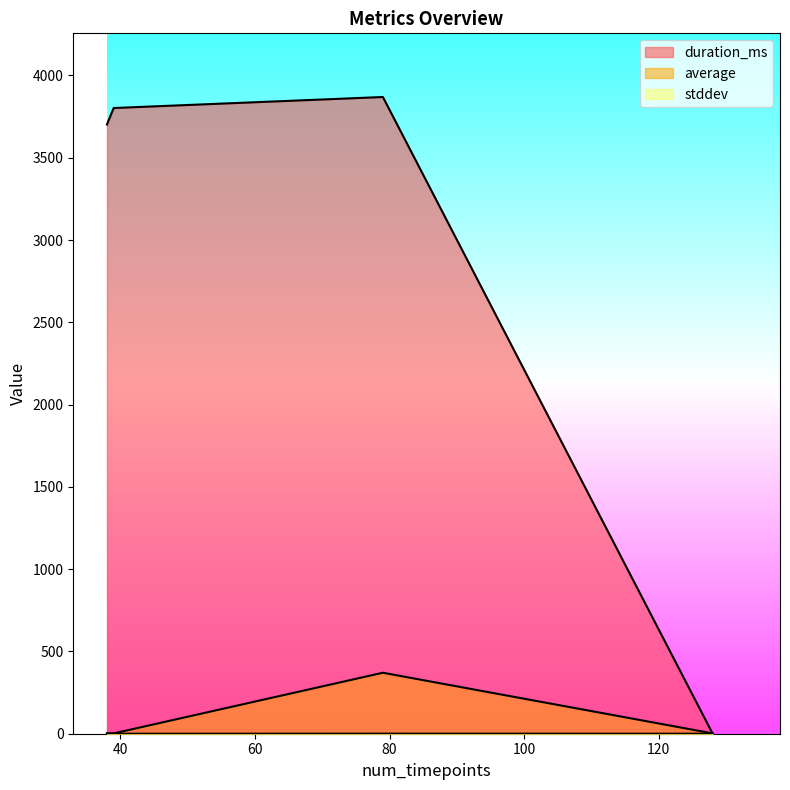

Is the value of average at 39 greater than the value of stddev at 39?

Yes